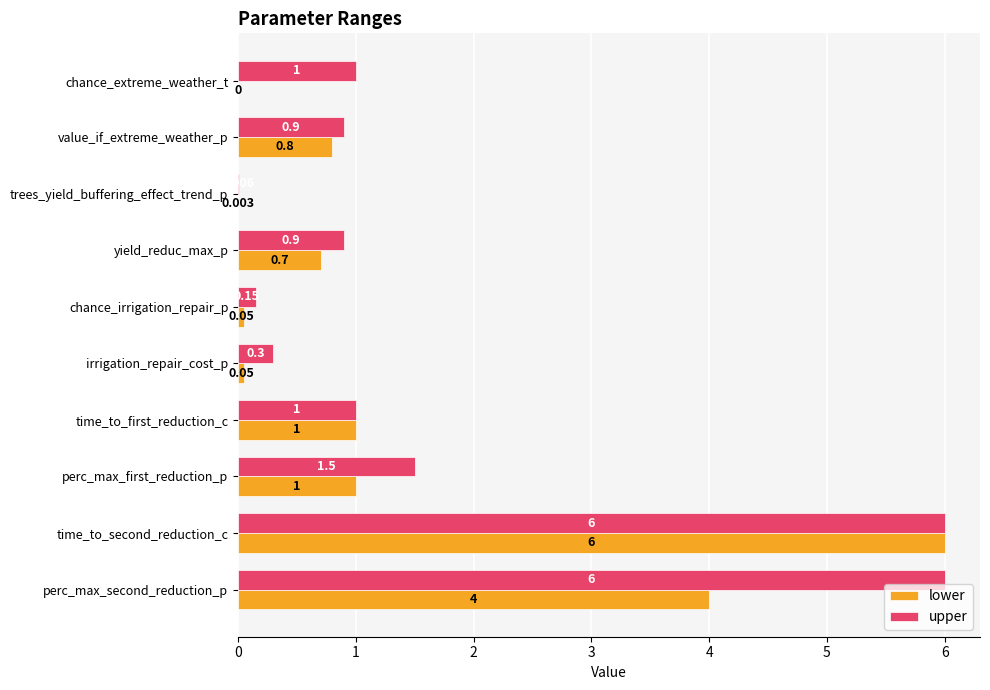

What is the sum of all lower values?

13.6